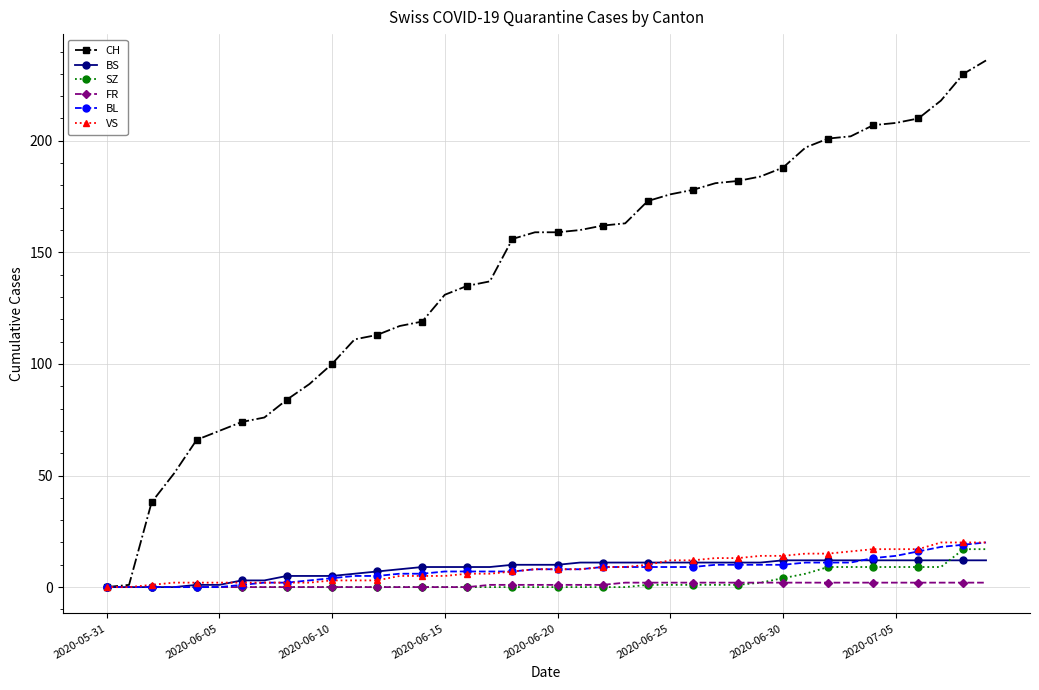

What is the maximum value for BS?

12